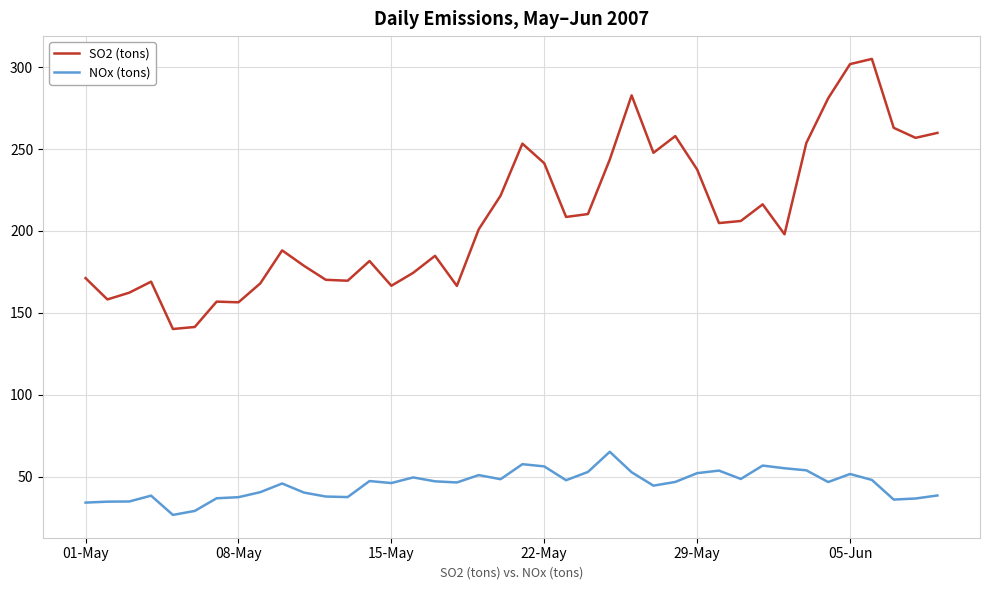

What is the difference between the maximum and minimum values in the SO2 (tons) series?

164.9